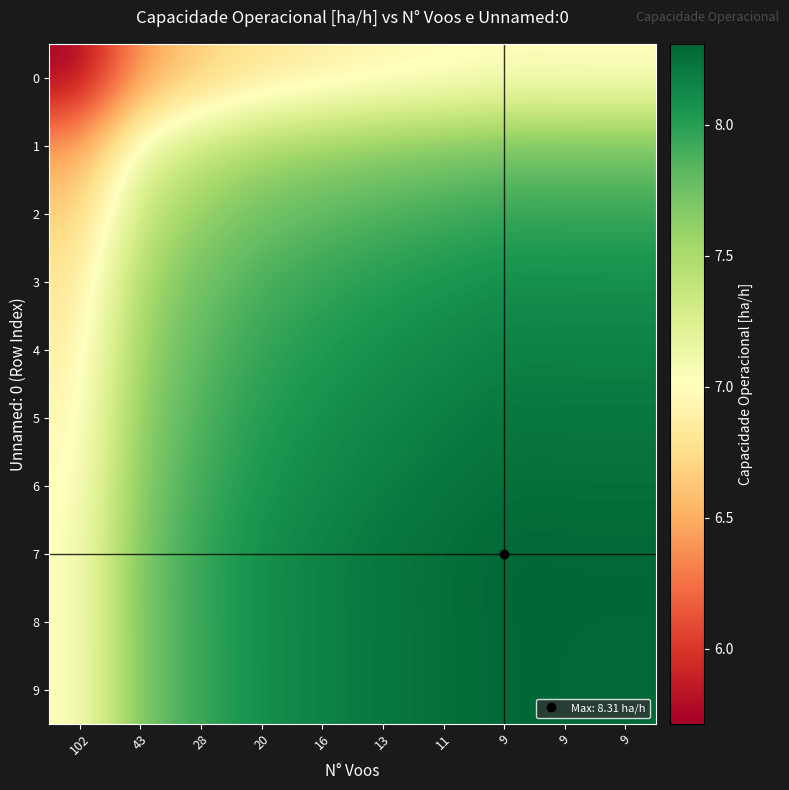

Reading right to left, list all the values displayed in this chart.

0: 9=7.0	9=7.0	9=7.0	11=7.0	13=6.9	16=6.9	20=6.8	28=6.7	43=6.4	102=5.7
1: 9=7.7	9=7.7	9=7.7	11=7.7	13=7.6	16=7.6	20=7.5	28=7.4	43=7.1	102=6.4
2: 9=8.0	9=8.0	9=8.0	11=7.9	13=7.9	16=7.8	20=7.8	28=7.6	43=7.4	102=6.7
3: 9=8.1	9=8.1	9=8.1	11=8.1	13=8.0	16=8.0	20=7.9	28=7.8	43=7.5	102=6.8
4: 9=8.2	9=8.2	9=8.2	11=8.1	13=8.1	16=8.0	20=8.0	28=7.8	43=7.6	102=6.9
5: 9=8.2	9=8.2	9=8.2	11=8.2	13=8.1	16=8.1	20=8.0	28=7.9	43=7.6	102=6.9
6: 9=8.3	9=8.3	9=8.3	11=8.2	13=8.2	16=8.1	20=8.1	28=7.9	43=7.7	102=7.0
7: 9=8.3	9=8.3	9=8.3	11=8.3	13=8.2	16=8.2	20=8.1	28=8.0	43=7.7	102=7.0
8: 9=8.3	9=8.3	9=8.3	11=8.3	13=8.2	16=8.2	20=8.1	28=8.0	43=7.7	102=7.0
9: 9=8.3	9=8.3	9=8.3	11=8.3	13=8.2	16=8.2	20=8.1	28=8.0	43=7.7	102=7.0